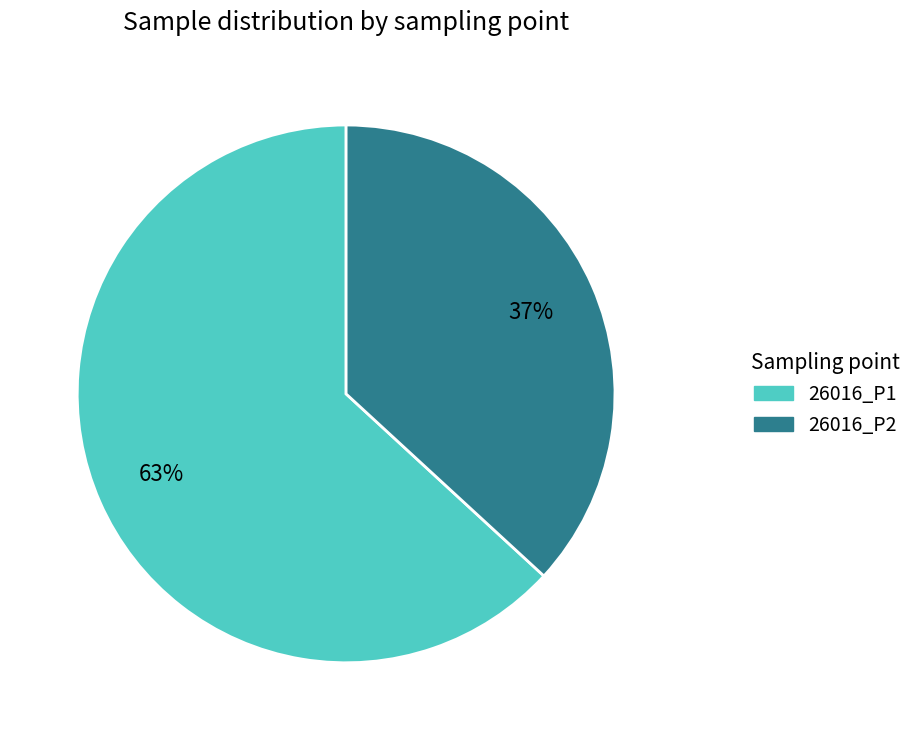

Is it true that 26016_P2 is 37% of the pie?

True